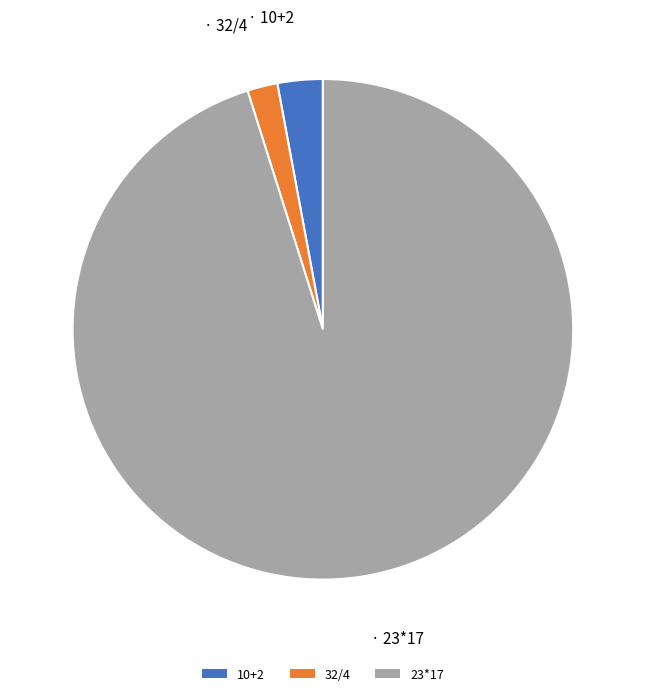

The 10+2 slice represents 3% of the pie. True or false?

True